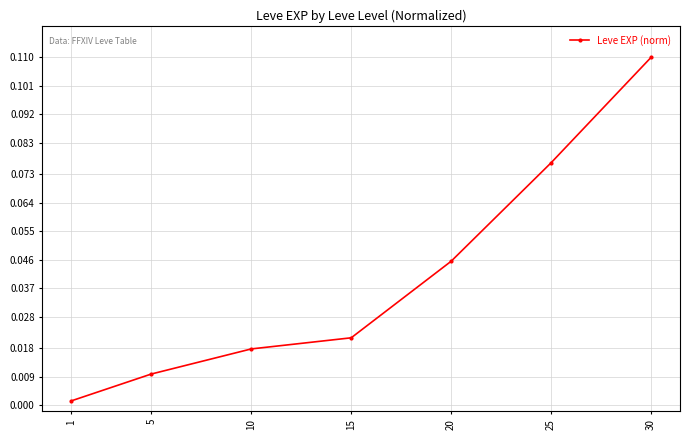

At which category does the chart reach its peak across all series?

30